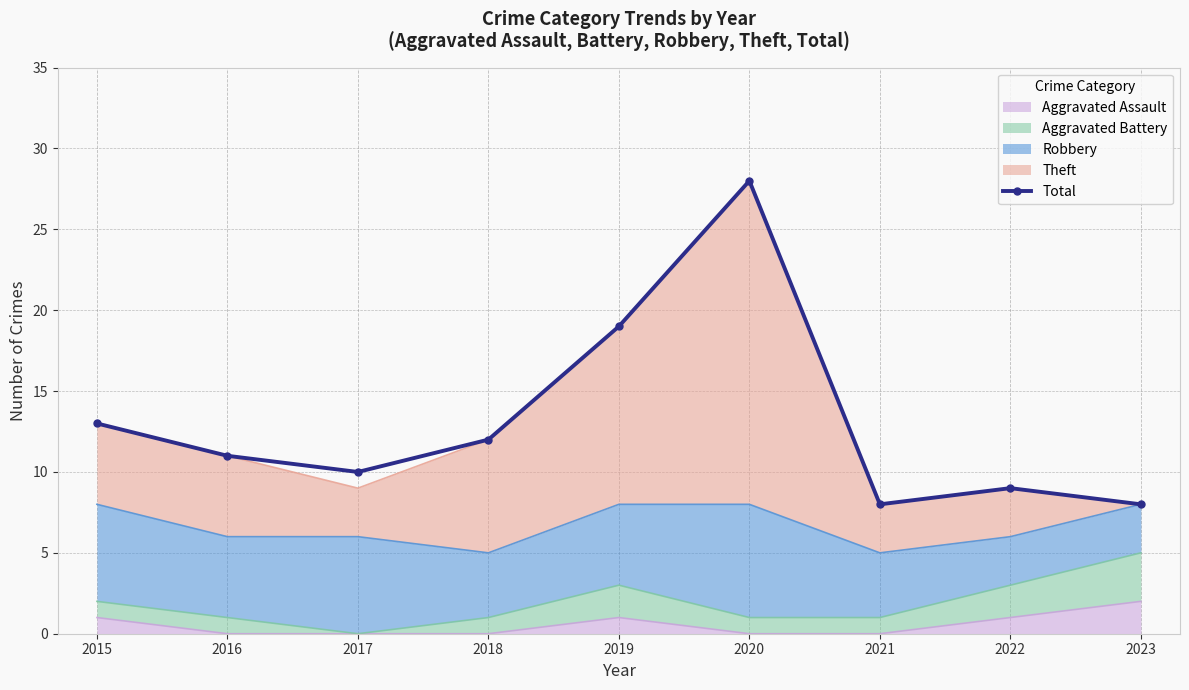

How many lines are shown in the chart?

1